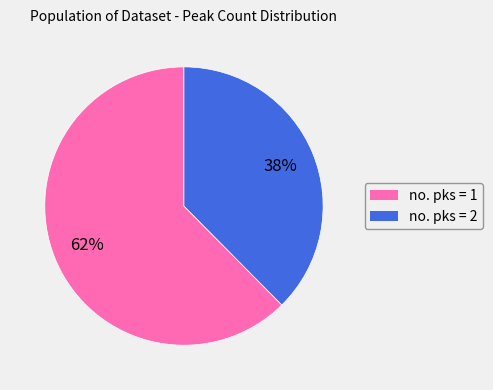

To the nearest percent, what percentage of the pie is no. pks = 2?

38%